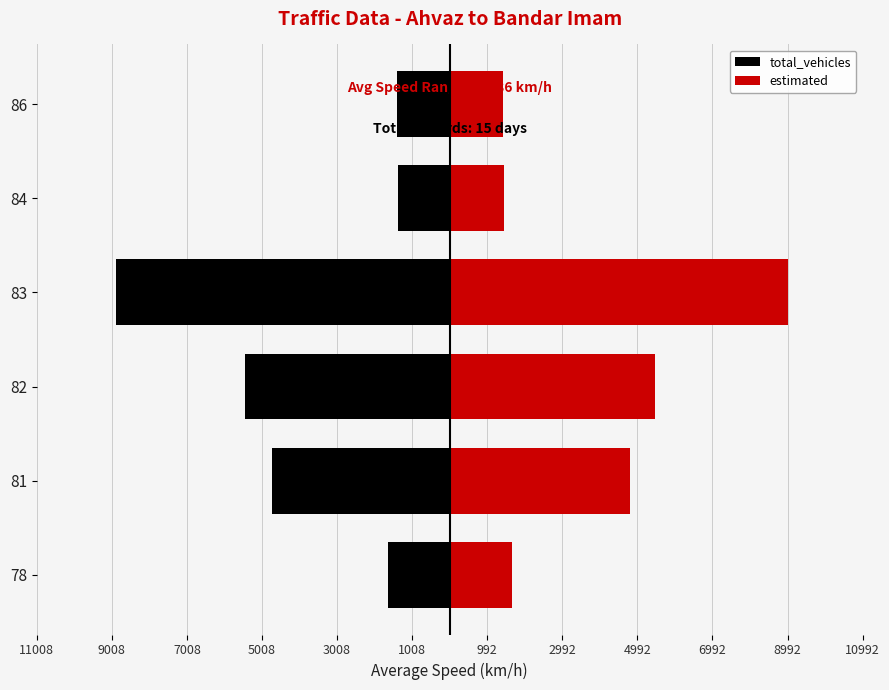

Are the bars grouped side by side (vs. stacked)?

Yes